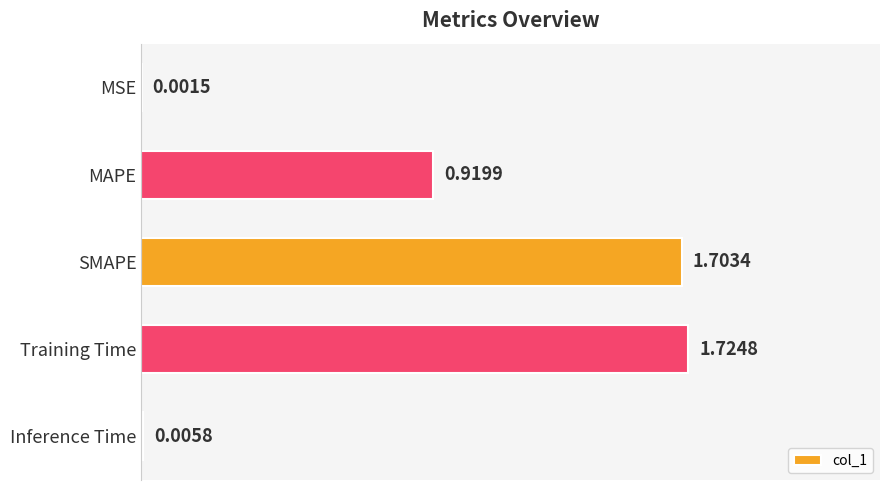

Which has a higher value, Inference Time or MAPE?

MAPE